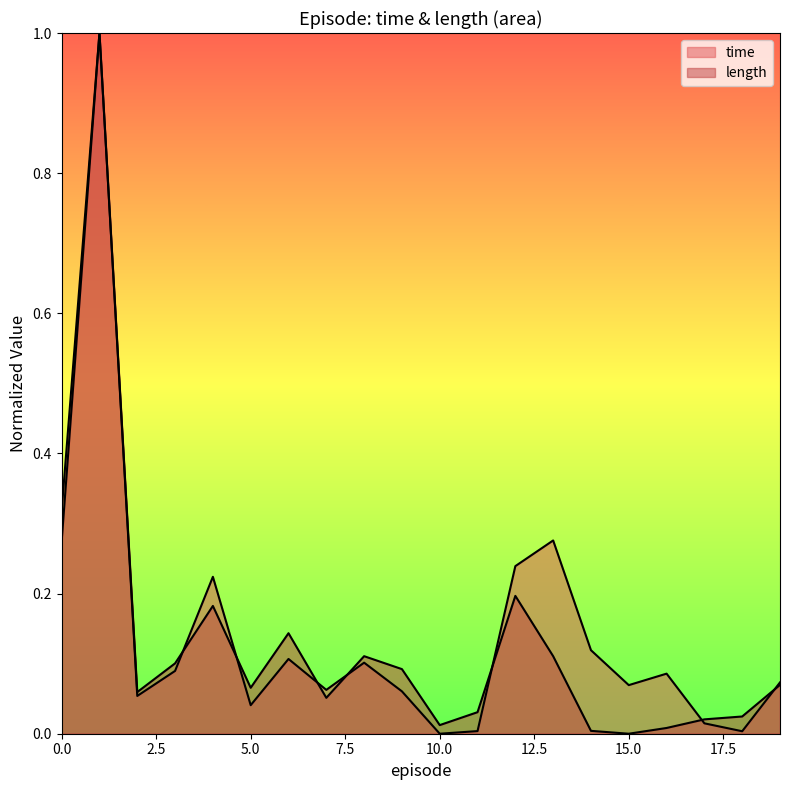

What is the difference between the second highest and second lowest values in the length series?

0.3